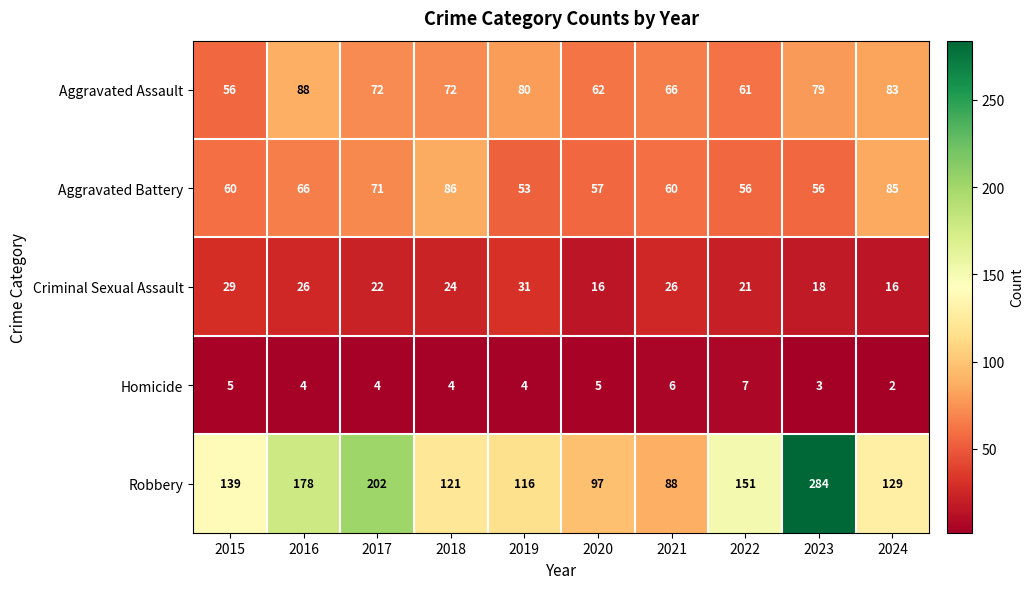

Rank the series at 2020 from highest to lowest value.

Robbery, Aggravated Assault, Aggravated Battery, Criminal Sexual Assault, Homicide